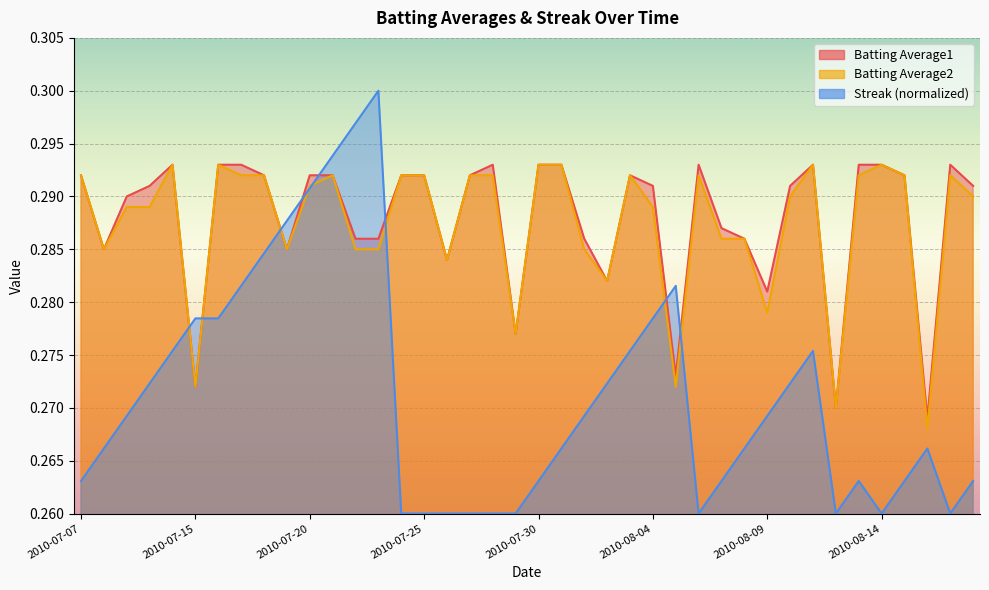

At how many categories does at least one series exceed 0?

40